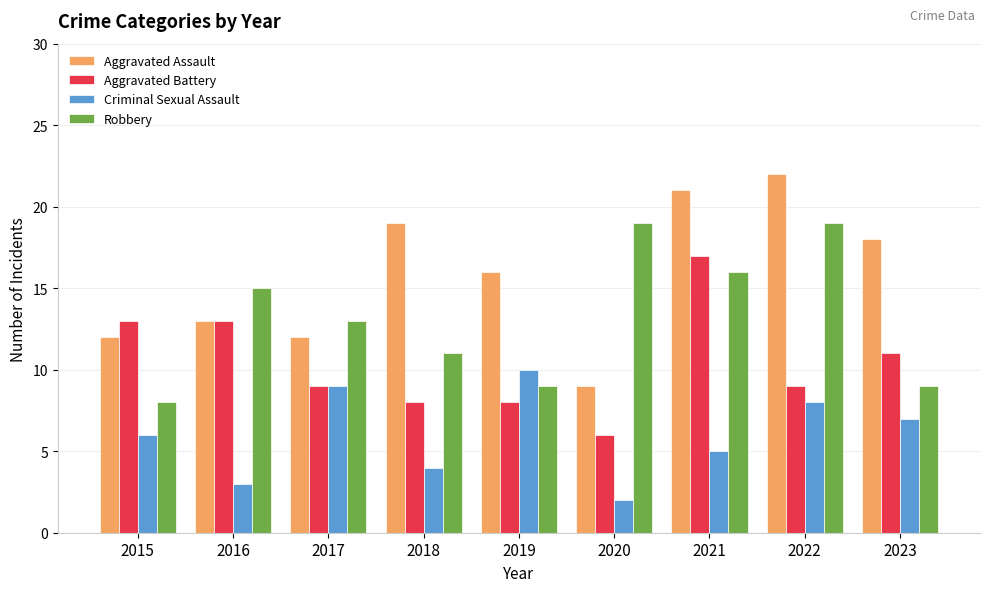

Read the Robbery value at 2019, to the nearest 10.

10